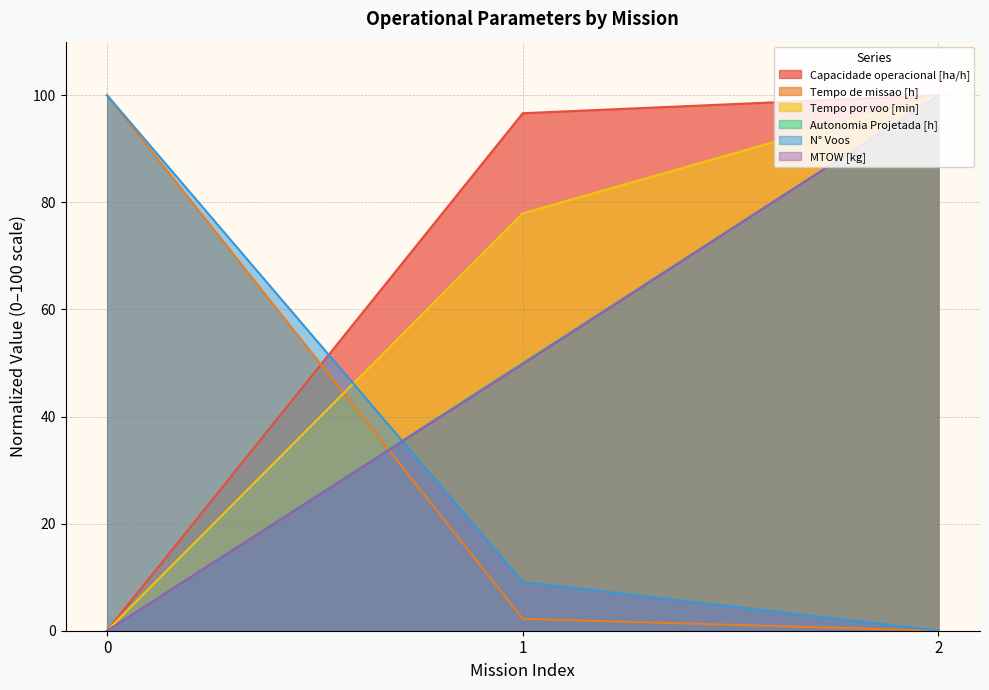

List the series in order of their peak value, highest first.

Capacidade operacional [ha/h], Tempo de missao [h], Tempo por voo [min], Autonomia Projetada [h], N° Voos, MTOW [kg]